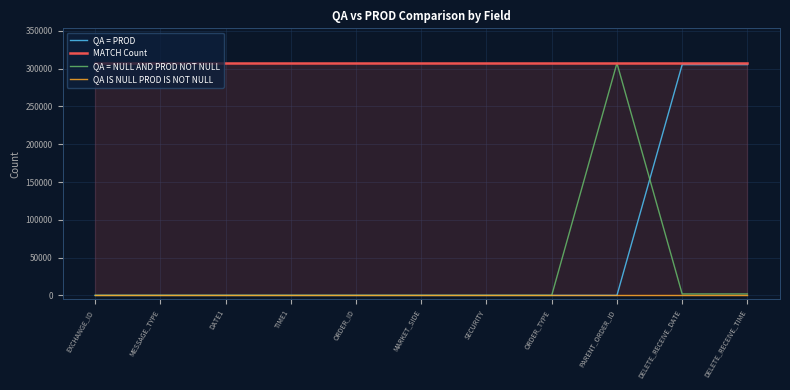

What is the sum of all QA = NULL AND PROD NOT NULL values?

311106